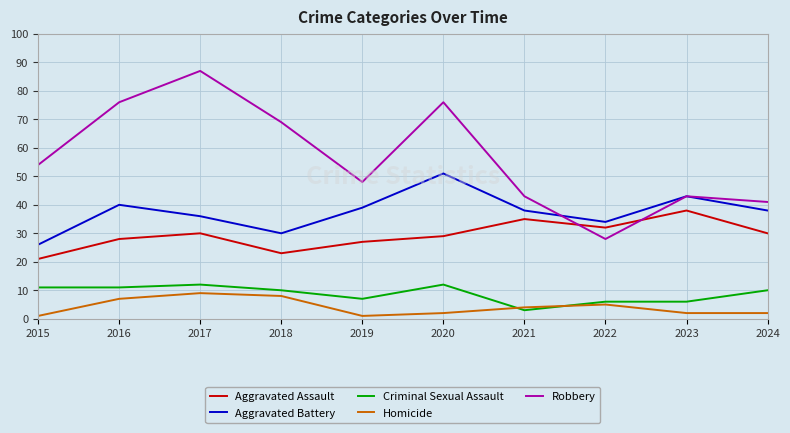

True or false: Homicide and Aggravated Battery intersect in this chart.

False